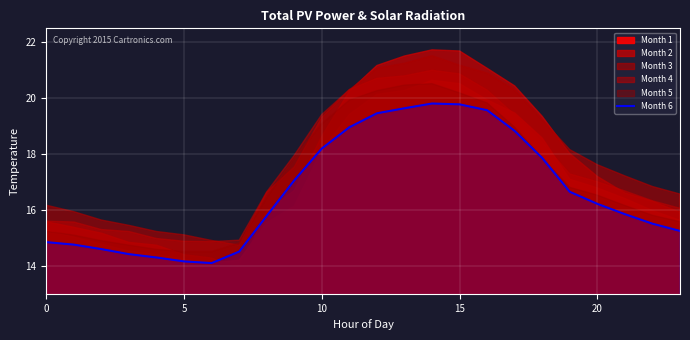

What is the highest value of the Month 6 series?

19.8